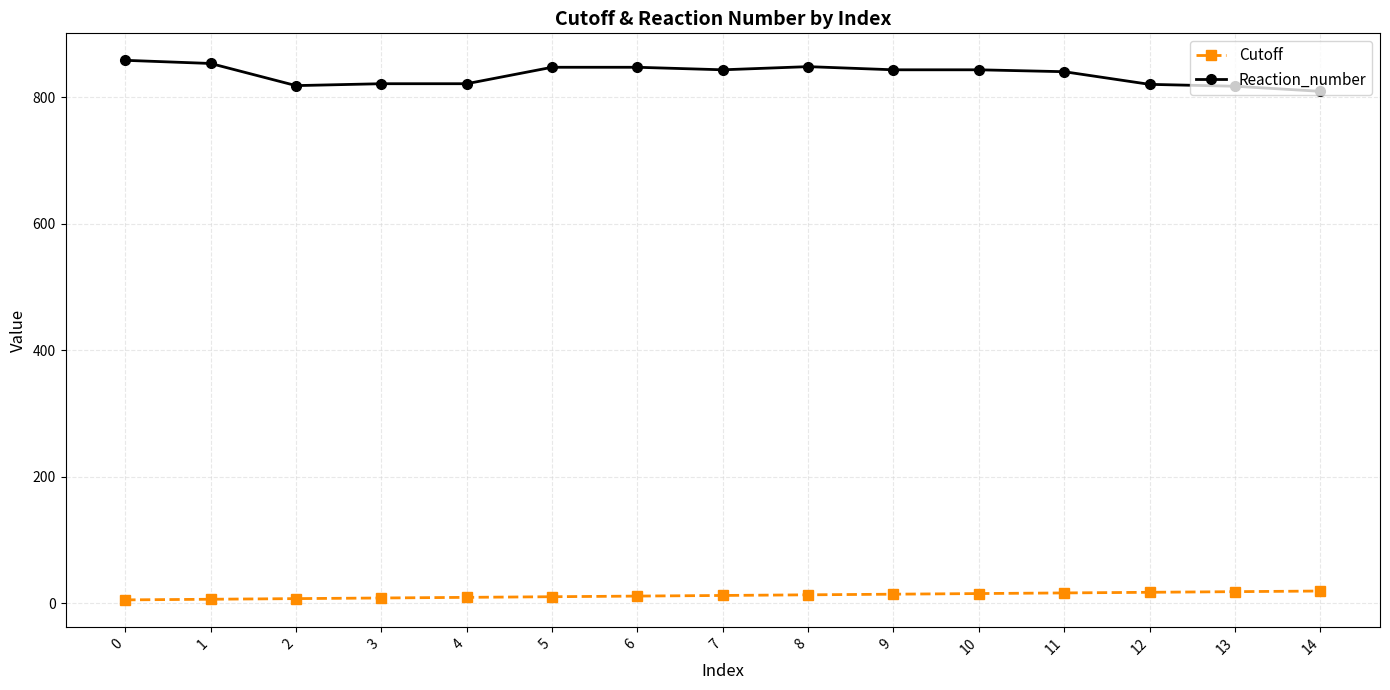

What is the difference between the maximum and second lowest values in the Reaction_number series?

41